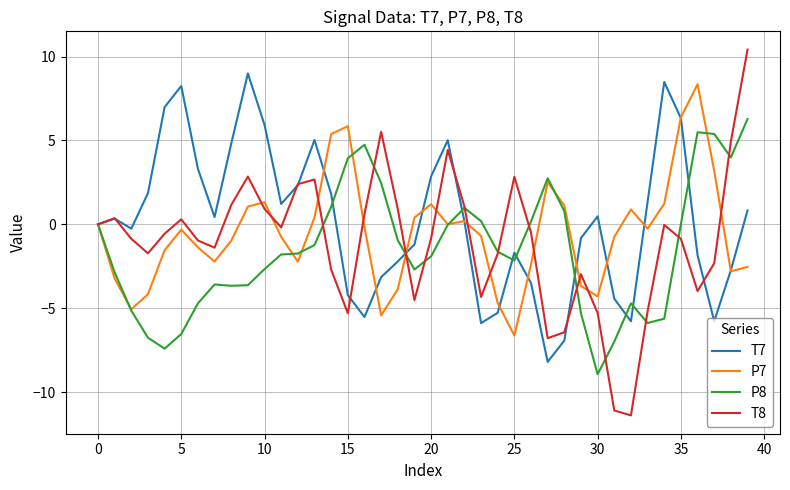

Rank the series by their average value, from lowest to highest.

P8, T8, P7, T7